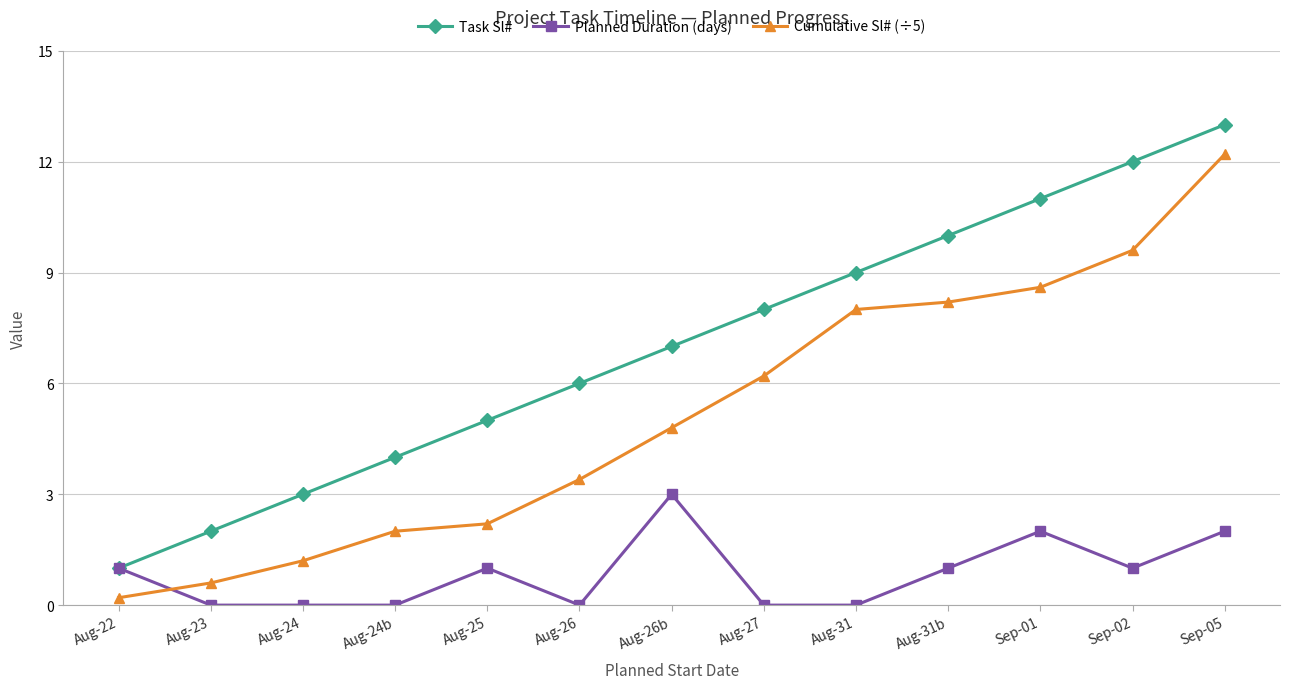

True or false: Task Sl# and Cumulative Sl# (÷5) intersect in this chart.

False